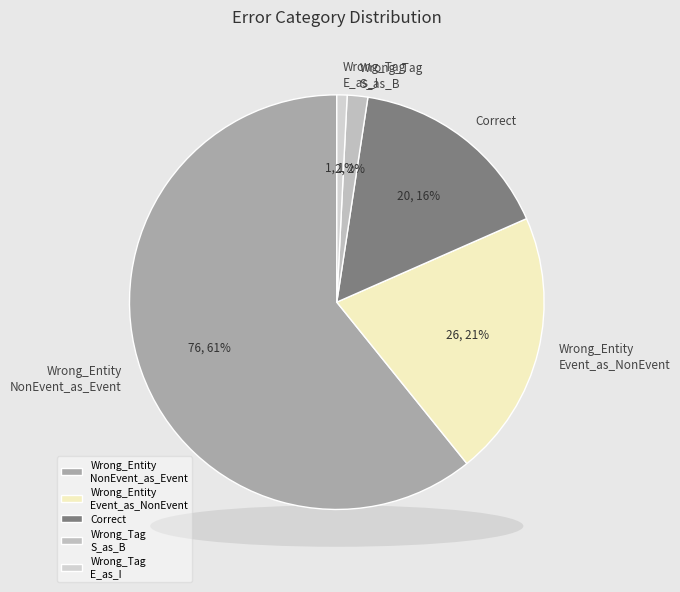

To the nearest percent, what is the average slice percentage?

20%